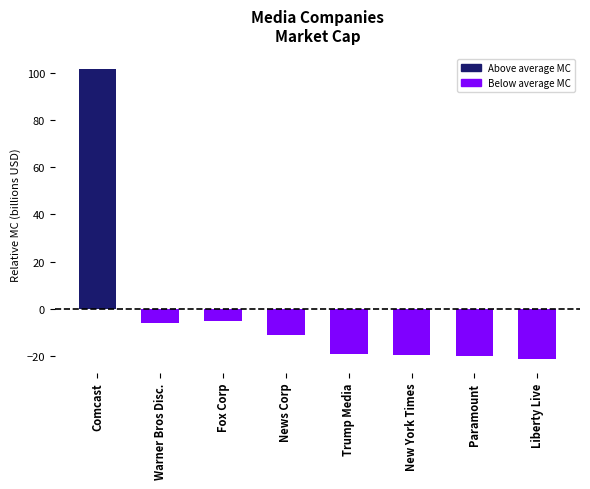

What is the smallest value displayed?

-20.9